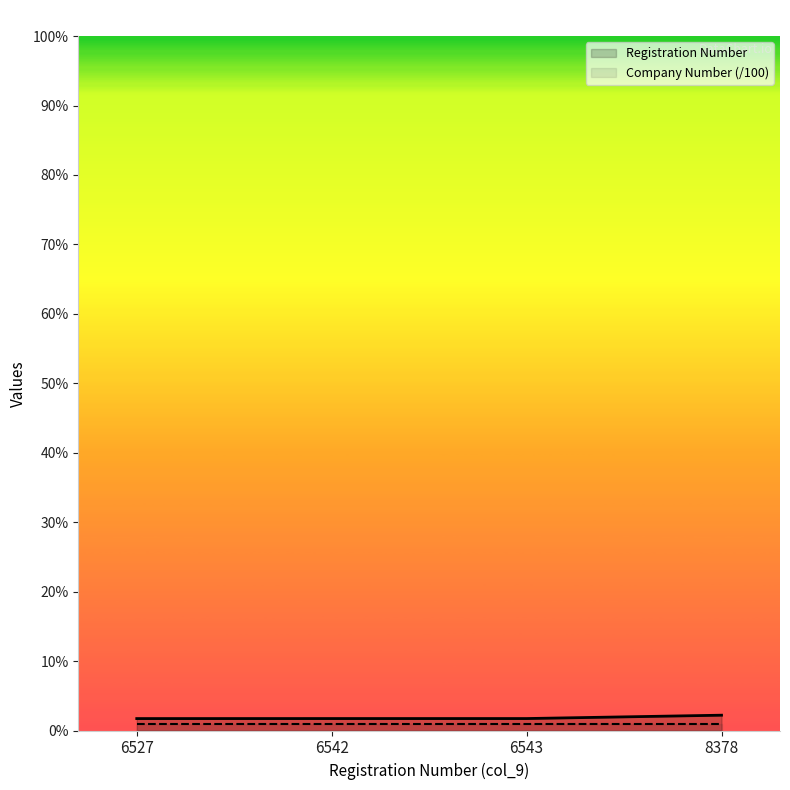

Does the chart display data point markers on the line(s)?

No